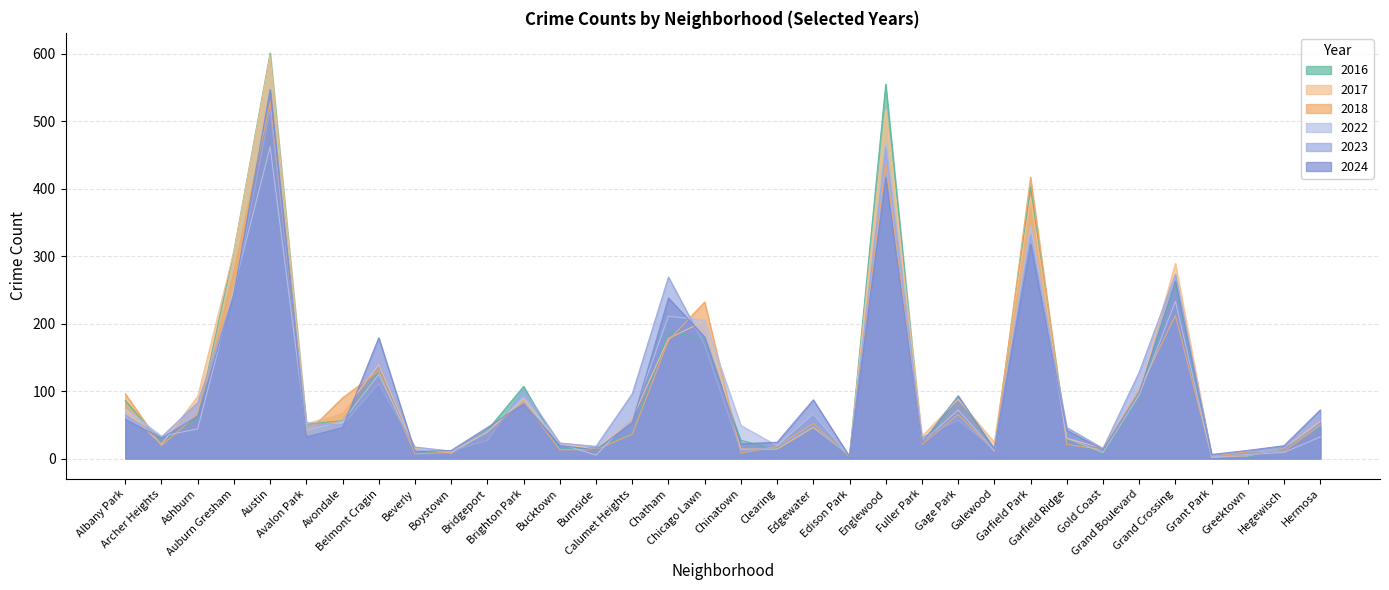

How many interior local peaks does the 2017 series have?

9